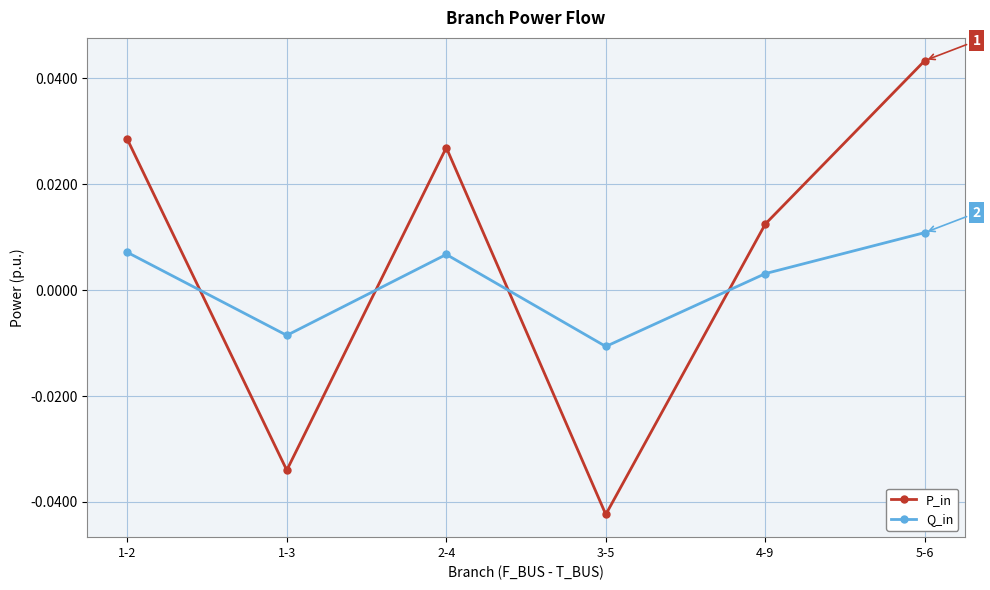

Between 1-2 and 4-9, which series saw the biggest shift?

P_in